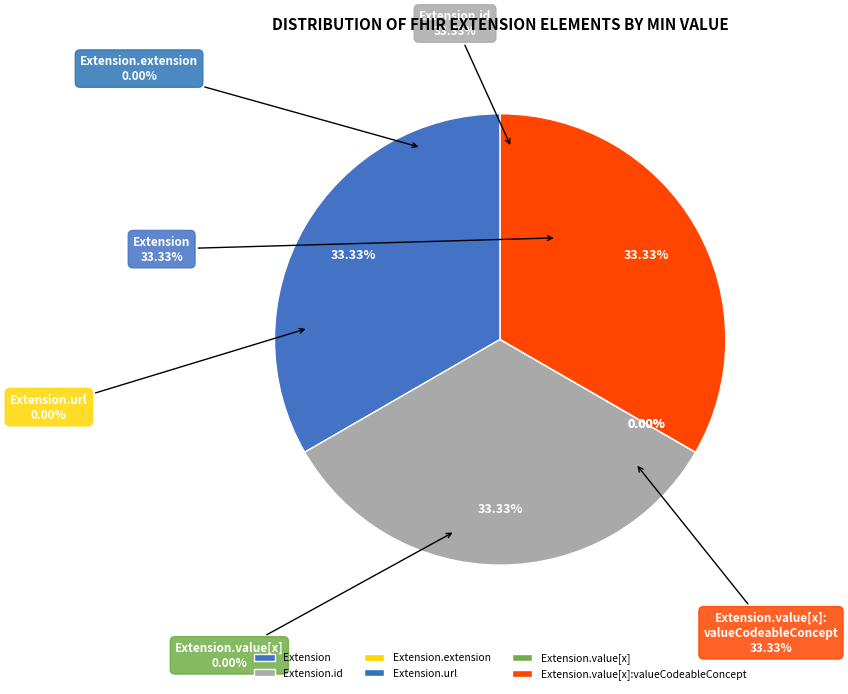

To the nearest percent, what is the average slice percentage?

17%